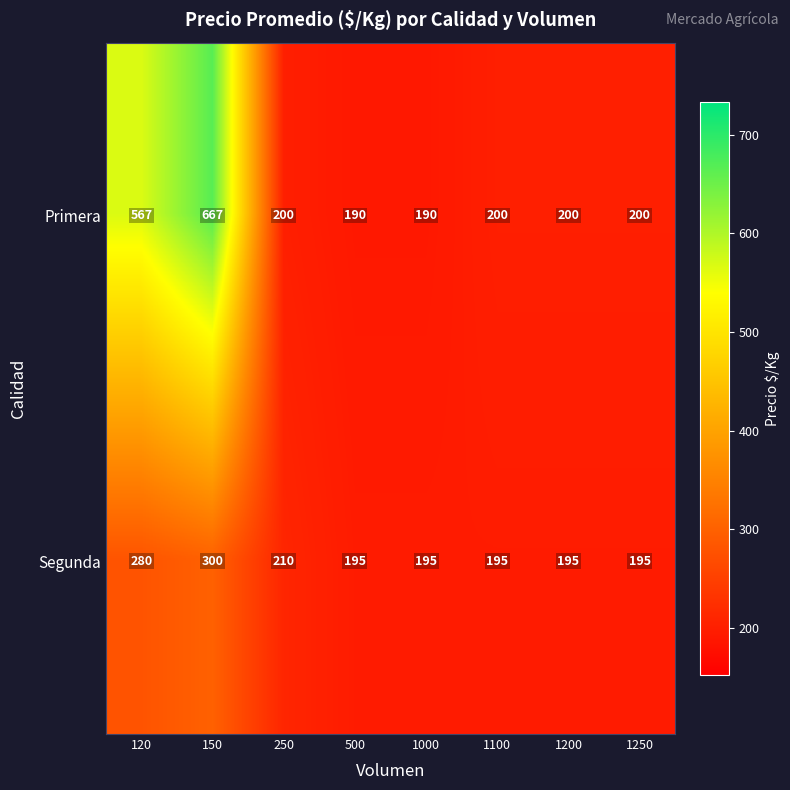

What is the difference between the highest and lowest values at 1200?

5